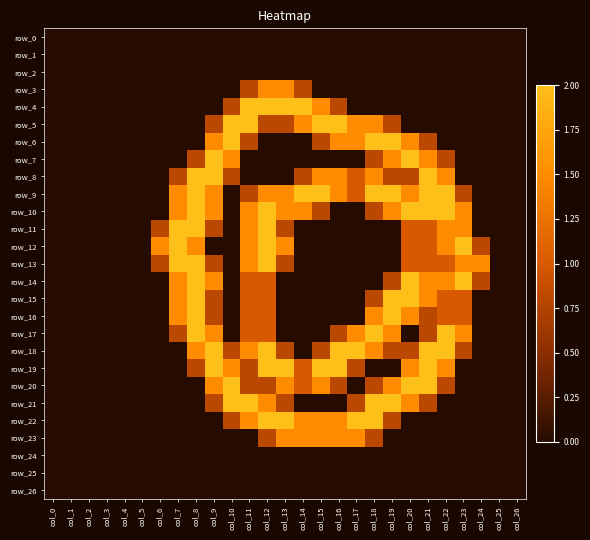

How many values in the row_17 series exceed 0?

12